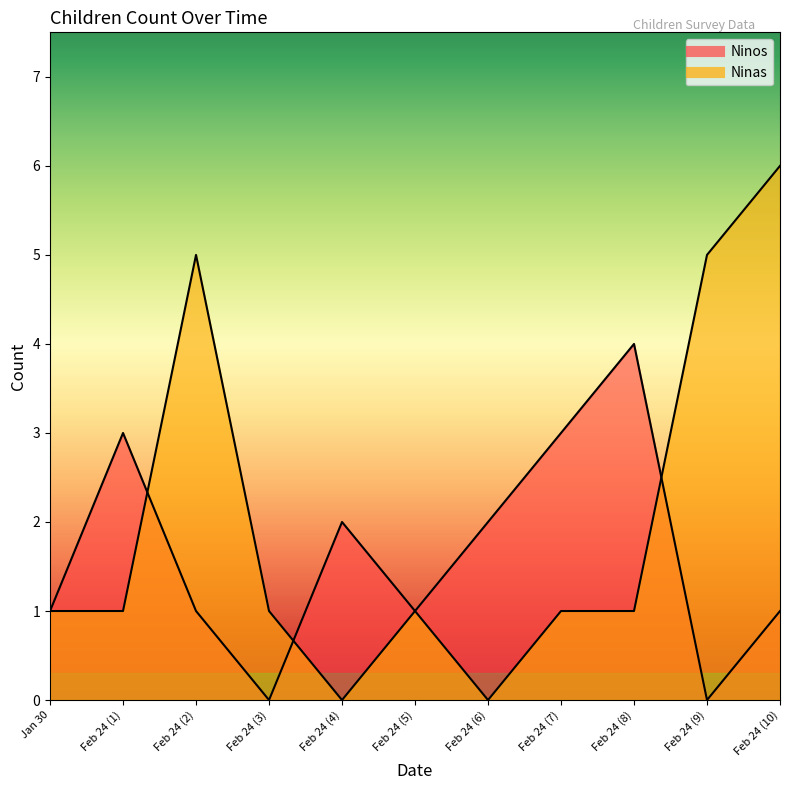

How many series are shown in this chart?

2